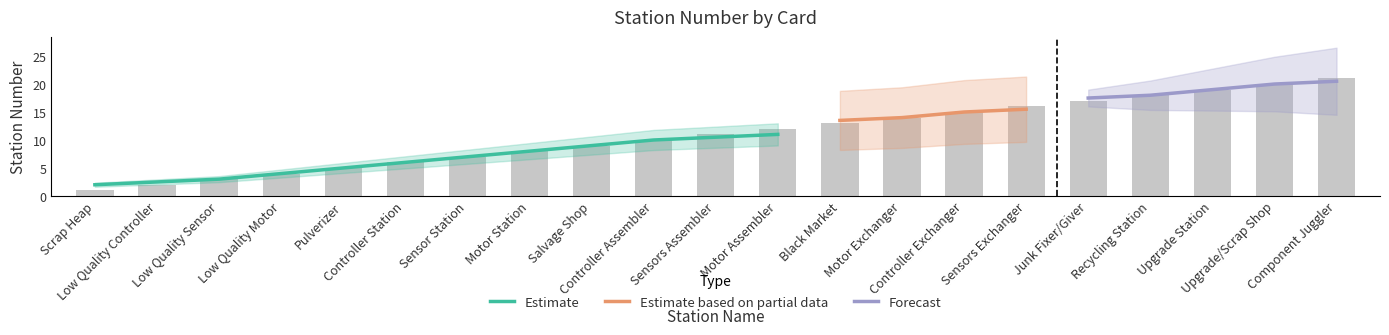

What is the difference between the maximum and minimum values?

20